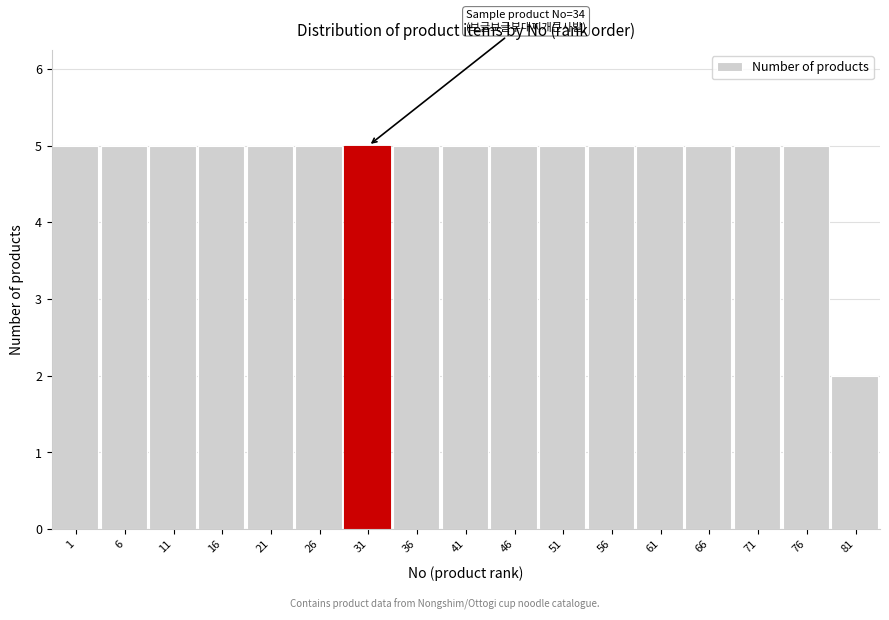

Reading right to left, what are all the values shown in this chart?

2	5	5	5	5	5	5	5	5	5	5	5	5	5	5	5	5